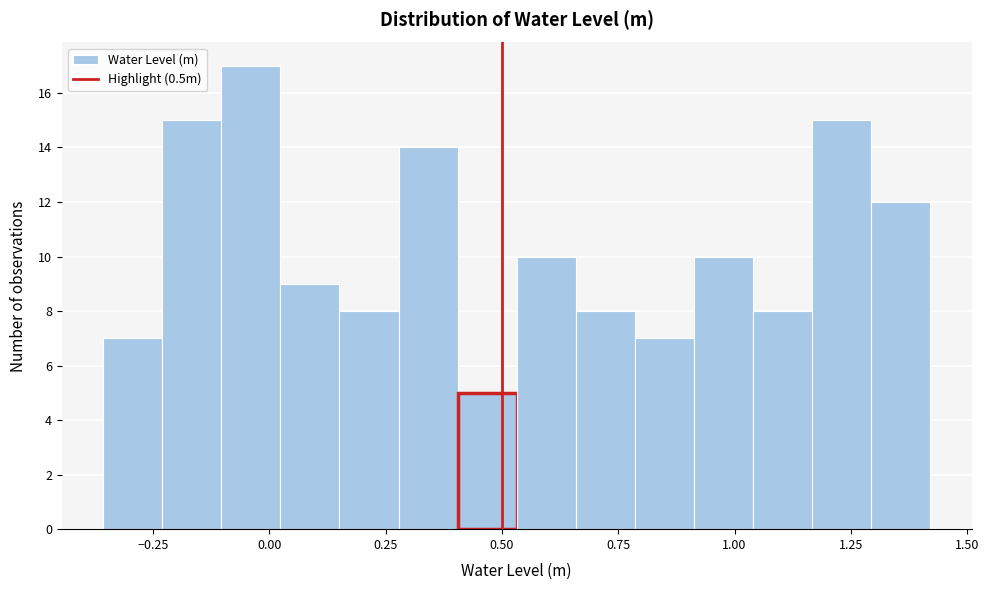

Around what value on the x-axis is the tallest bar? Give the approximate position of its centre, as read against the axis.

-0.05